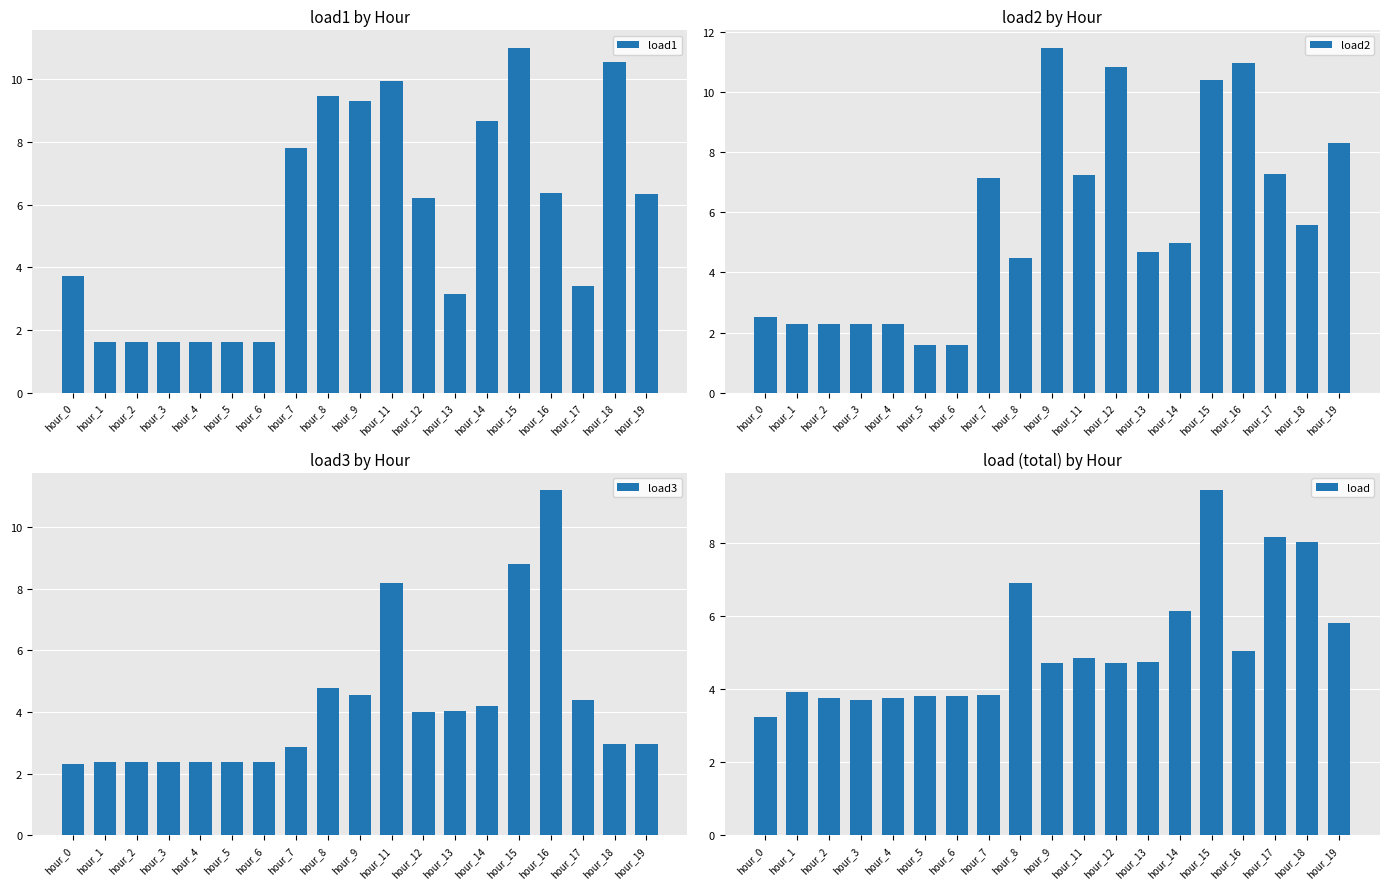

Which series has the largest total across all categories?

load2